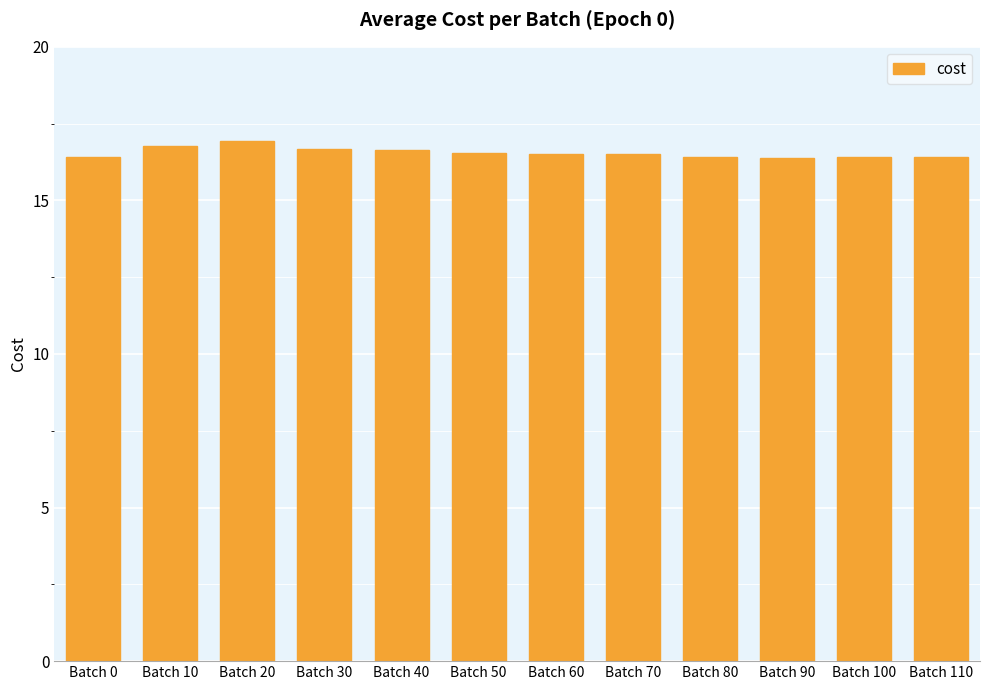

What is the value of the 2nd bar from the left?

16.8